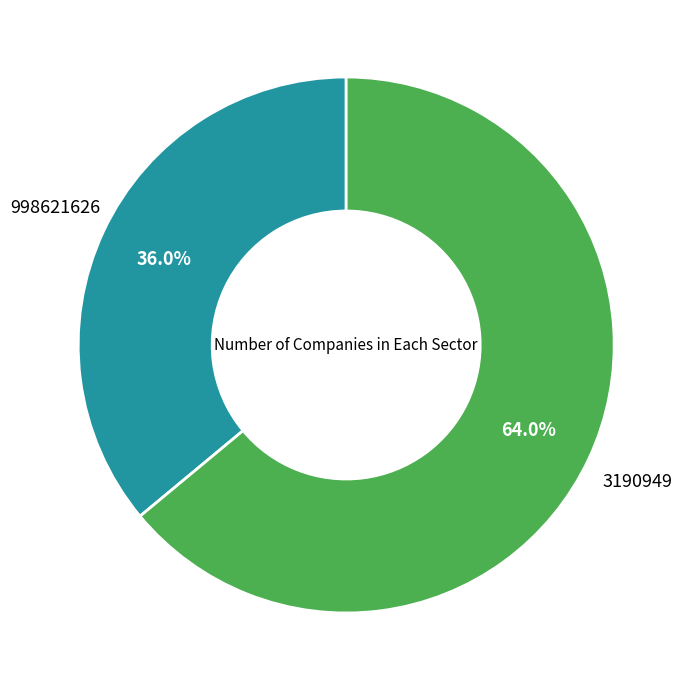

Is there a majority slice in this chart?

Yes